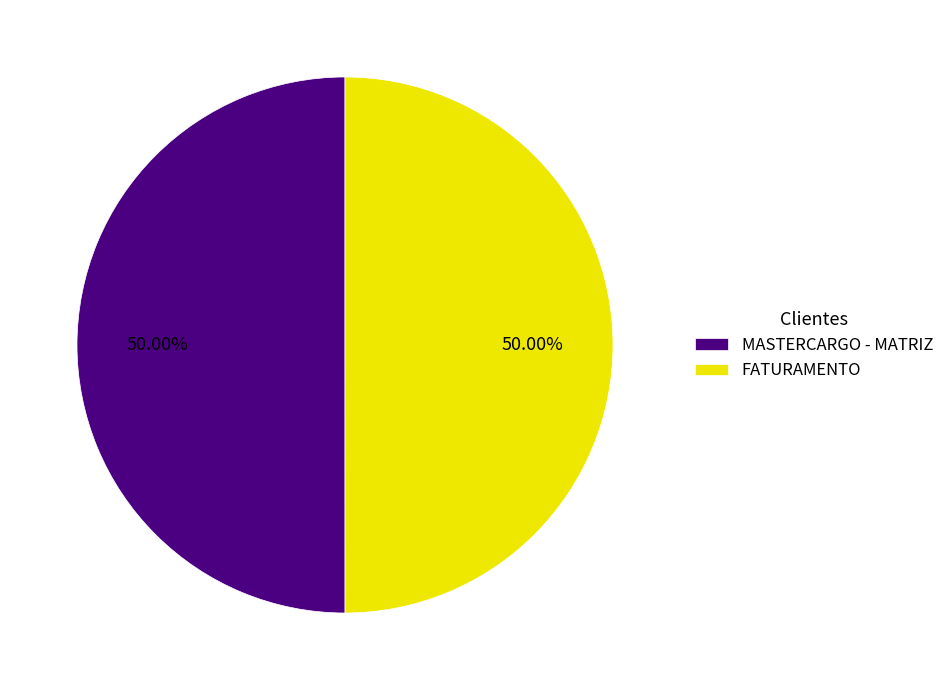

Approximately how many times larger is the value at MASTERCARGO - MATRIZ compared to FATURAMENTO?

1.0